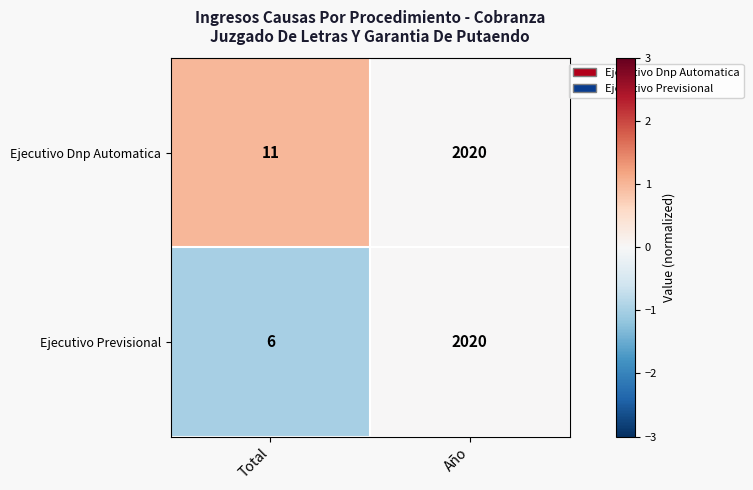

Which series changed the most between Total and Año?

Ejecutivo Previsional